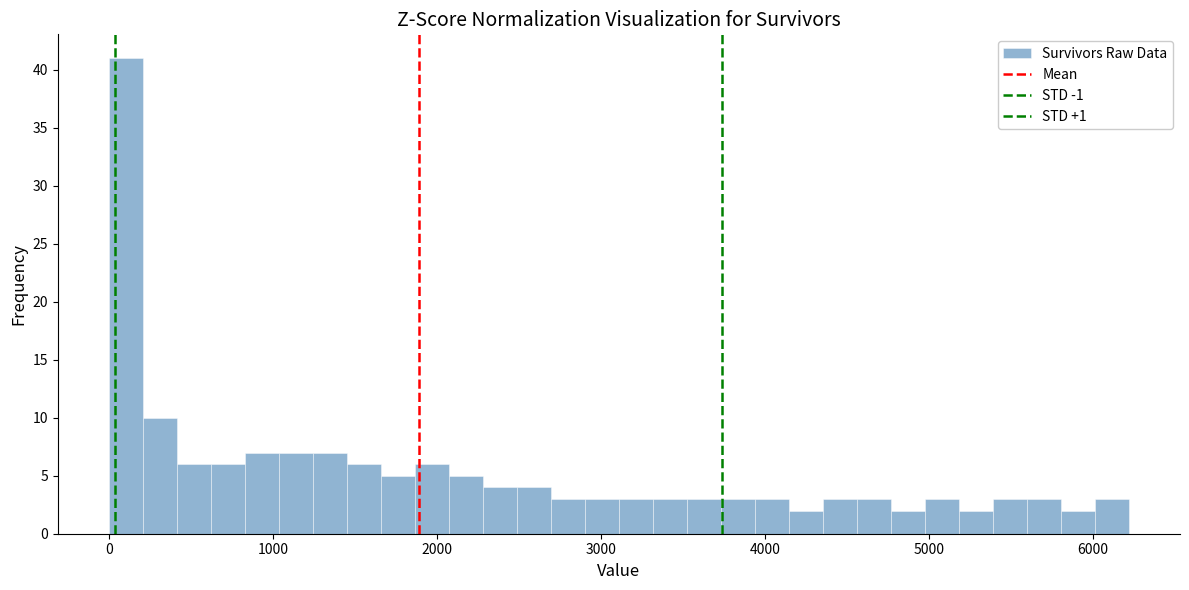

Around what value on the x-axis is the tallest bar? Give the approximate position of its centre, as read against the axis.

100